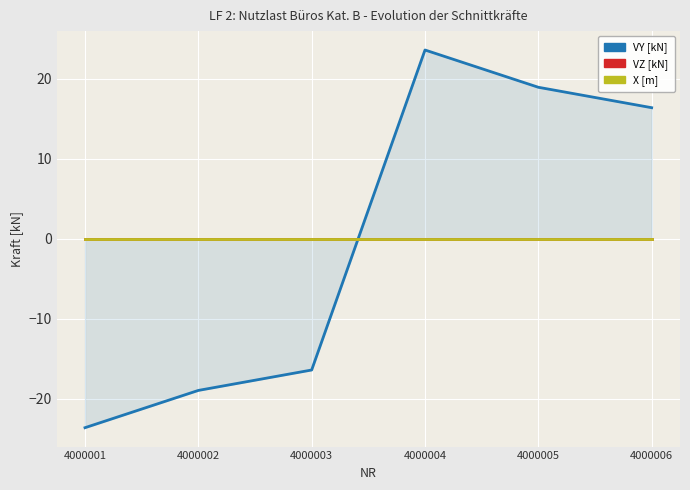

Is the value of X [m] at 4000003 greater than the value of VY [kN] at 4000005?

No